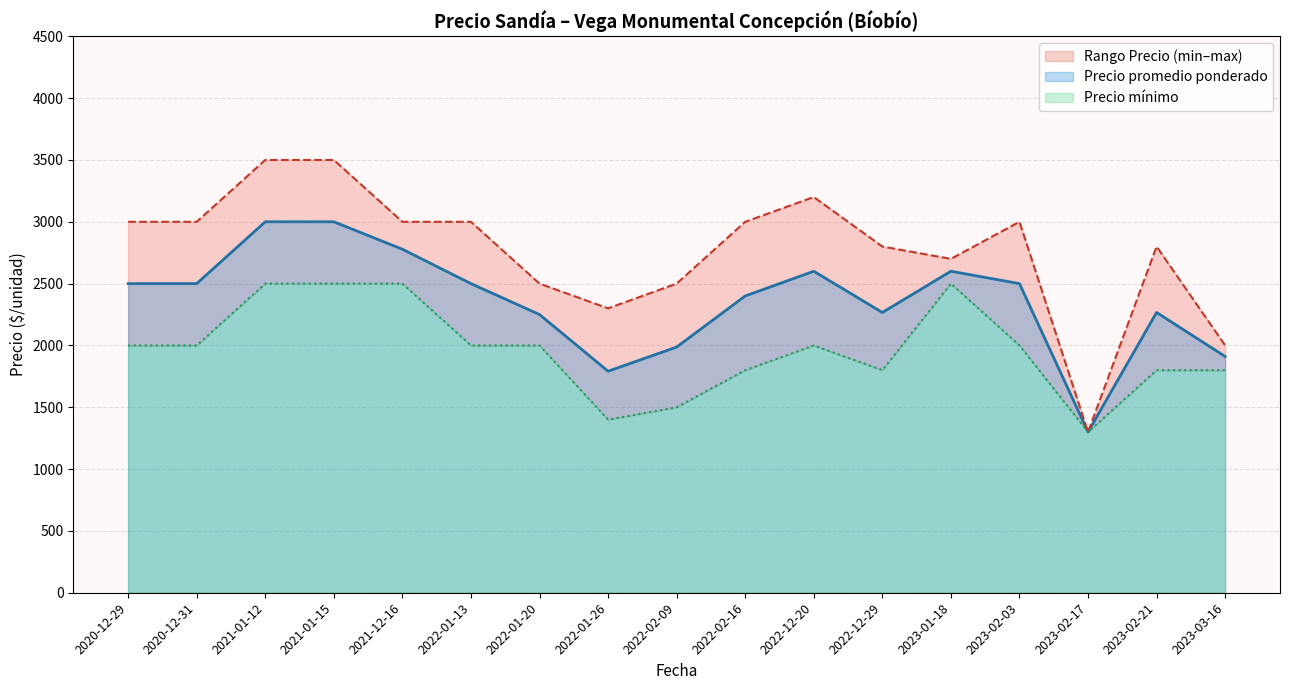

Where is the first local minimum for Precio mínimo?

2020-12-31